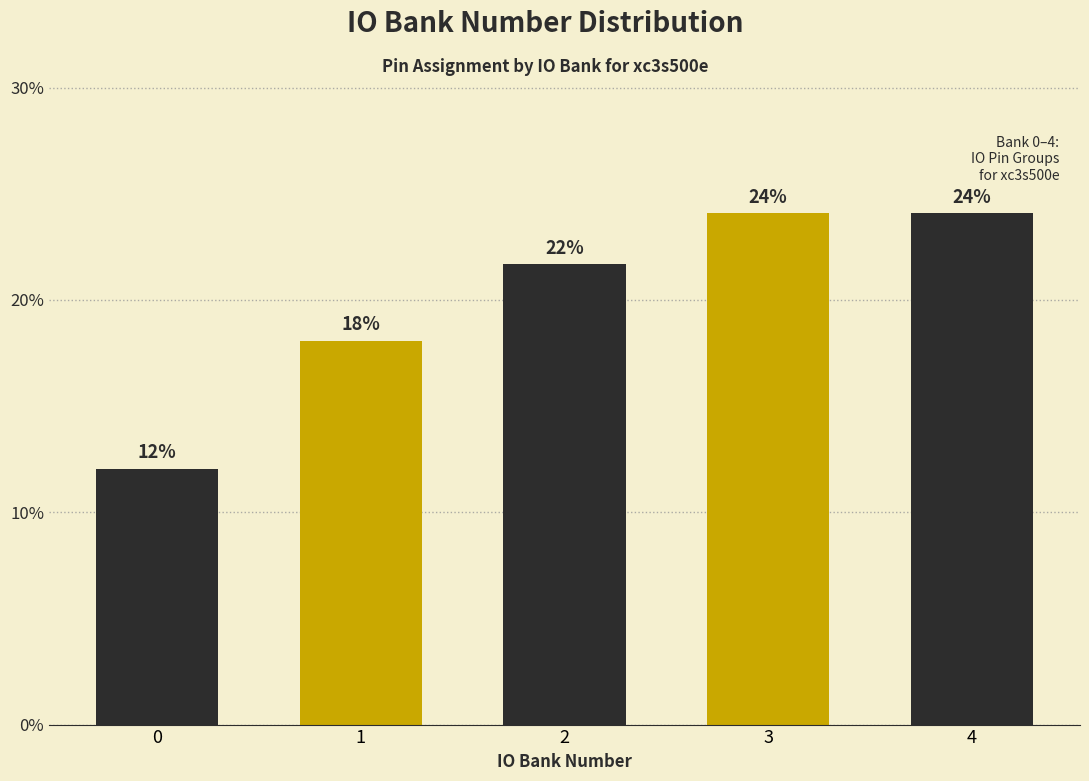

What is the value of the 1st bar from the left?

12.0